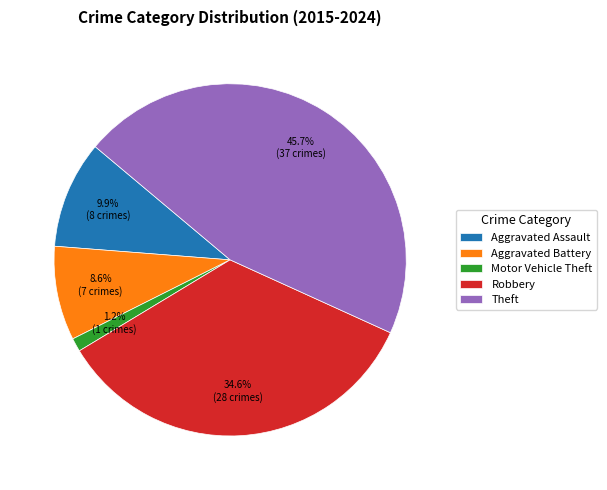

Count the number of slices in the pie.

5